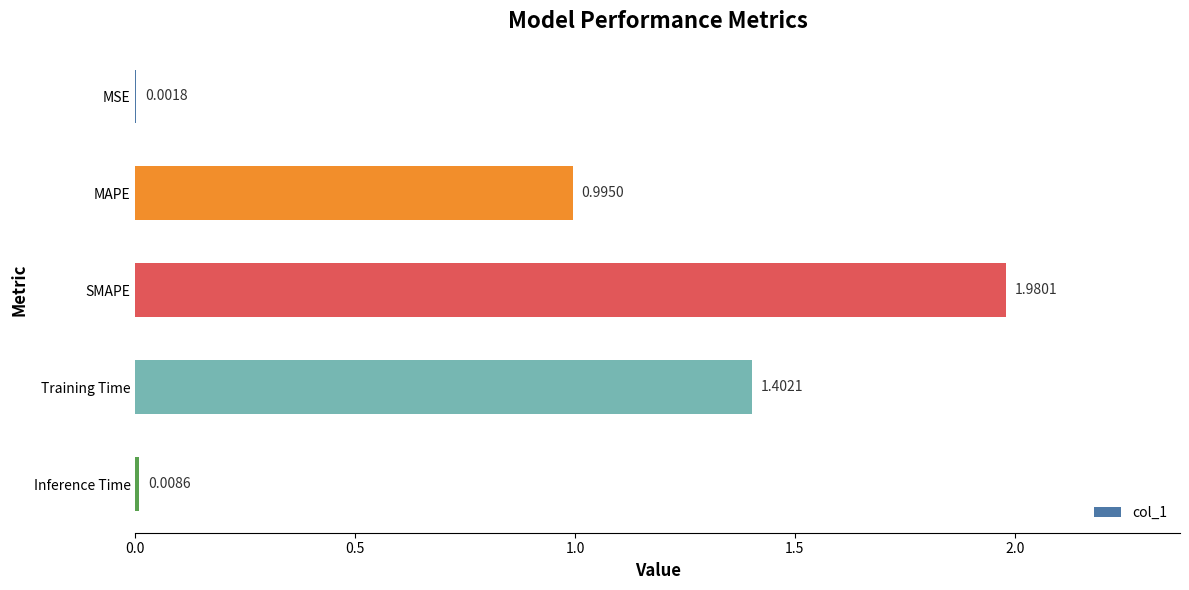

At which category does the chart reach its peak across all series?

SMAPE